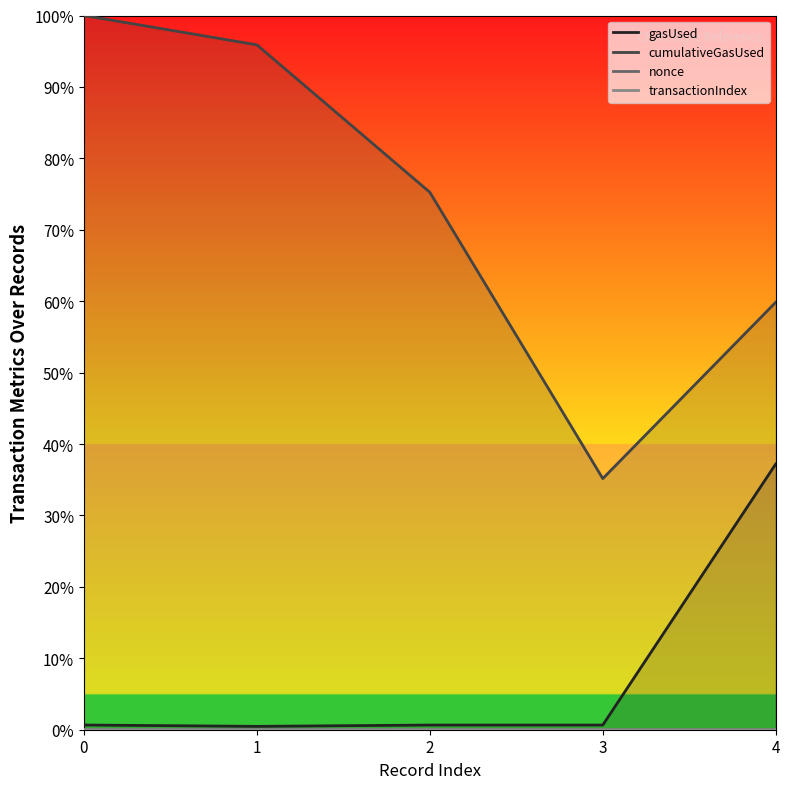

True or false: nonce has a value of 0.0 at 0.

False